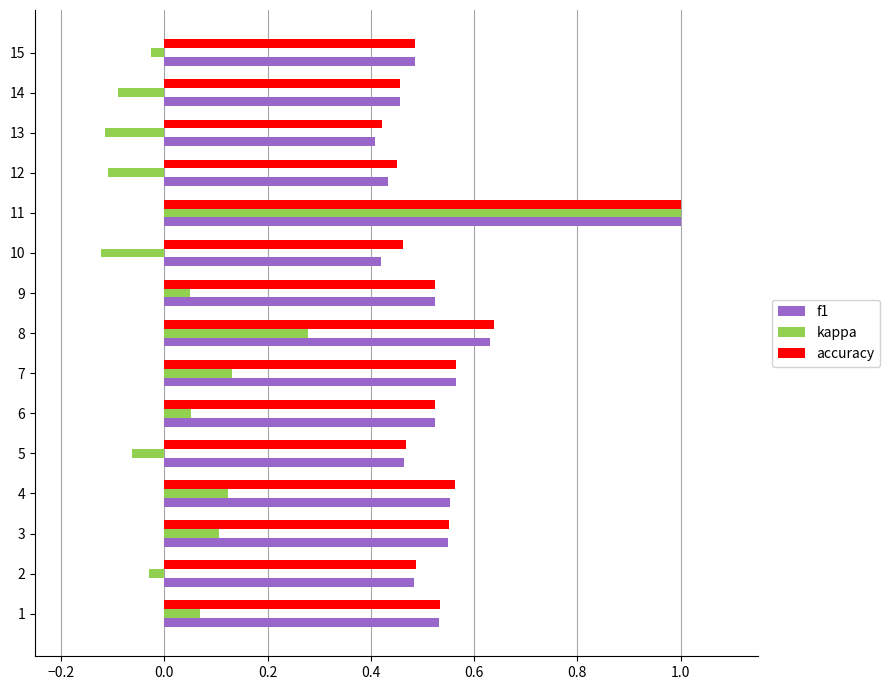

What are all the series names shown in the legend?

f1, kappa, accuracy